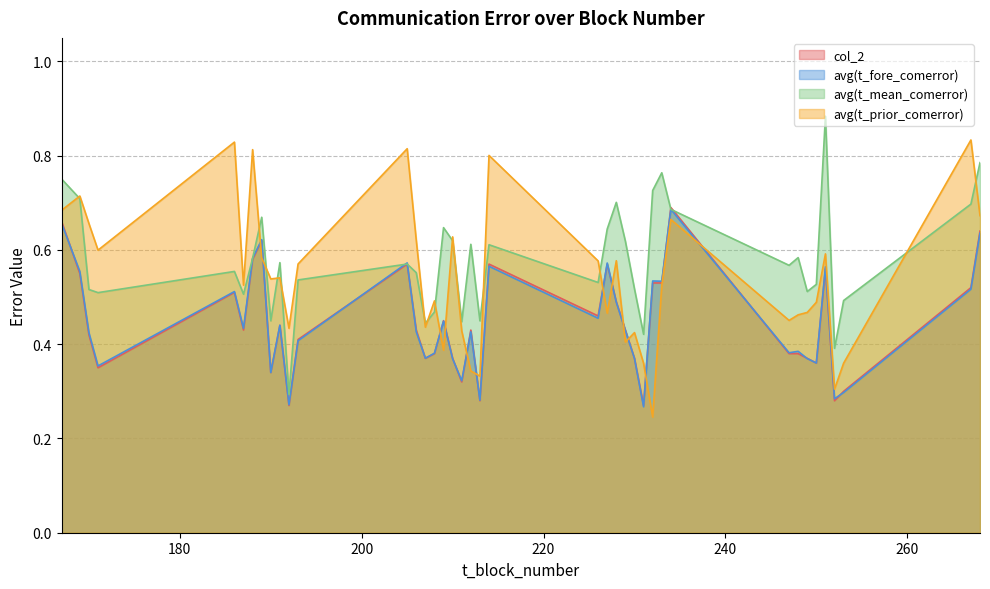

At which category does avg(t_prior_comerror) reach its first local valley?

171